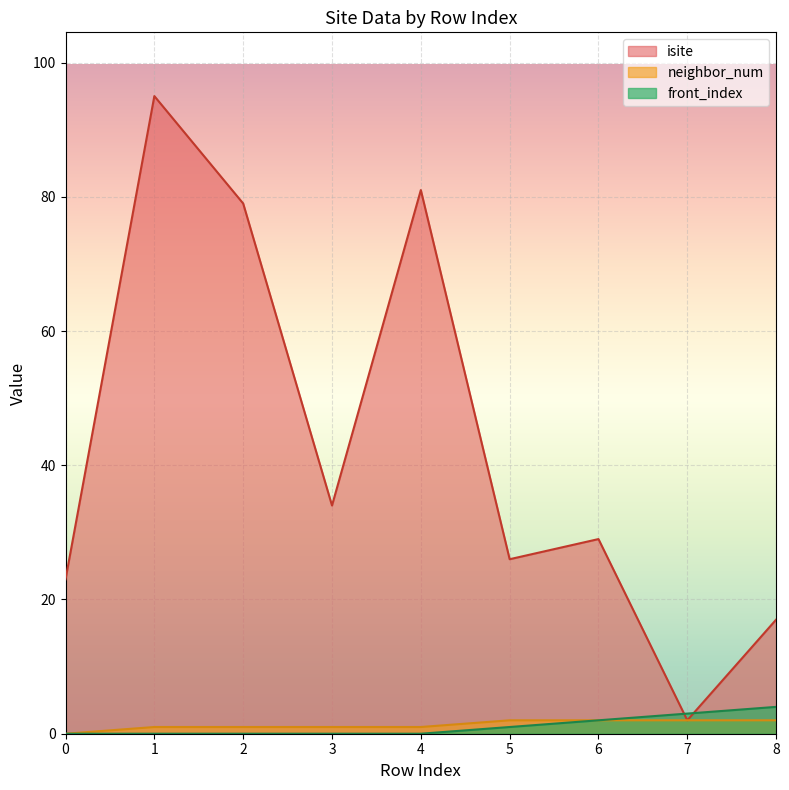

What is the sum of all front_index values?

10